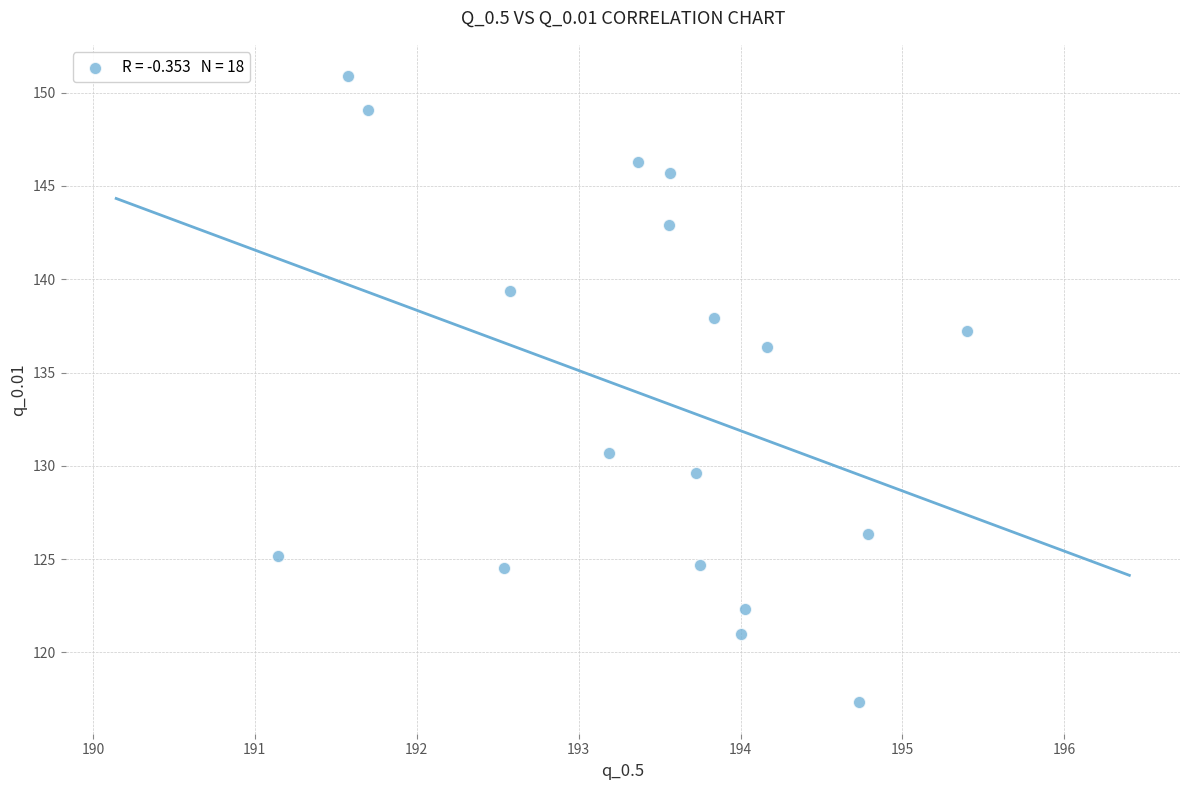

What Y value in the scatter plot is closest to 134?

136.4